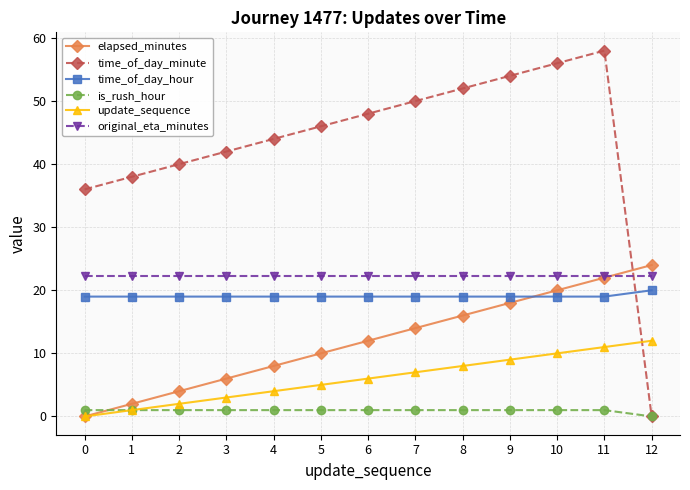

What is the total value across all series at 5?

103.2